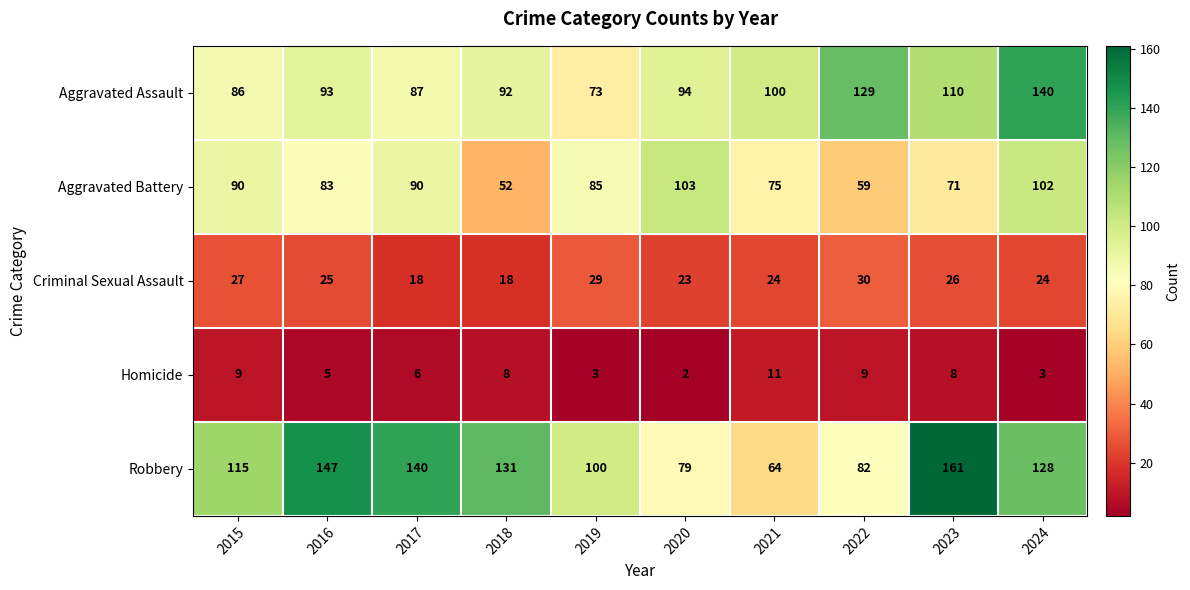

What is the lowest value of the Aggravated Assault series?

73